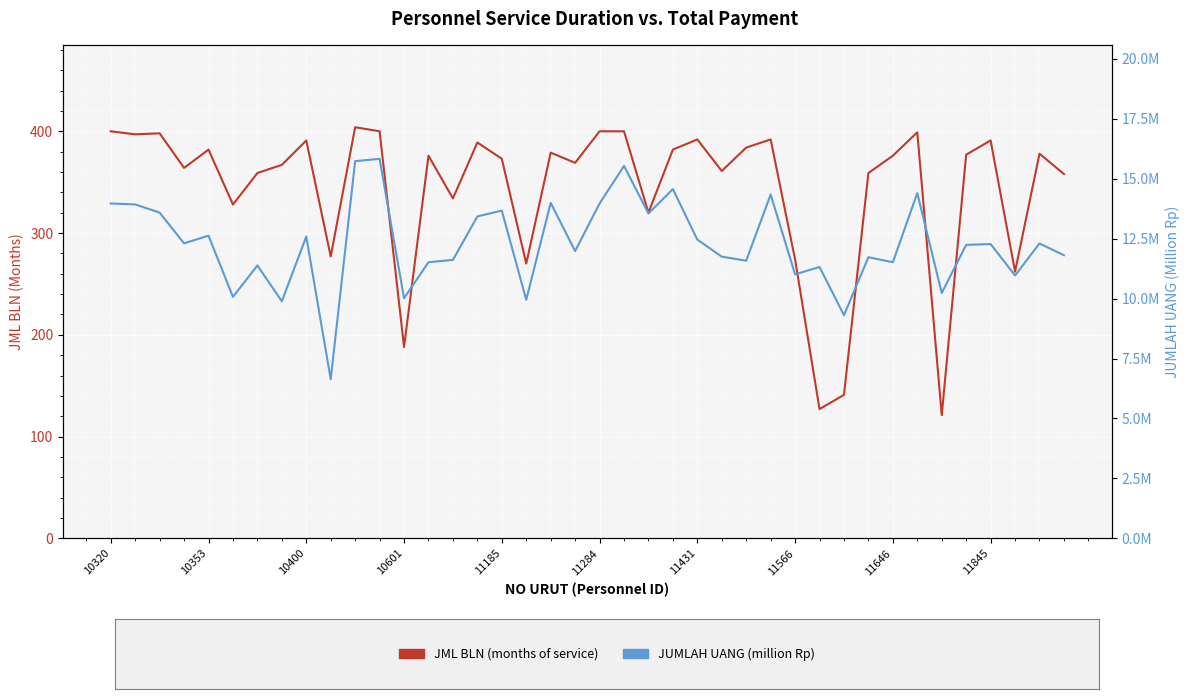

What is the value of the JML BLN (months of service) point at the 26th from the left?

361.0